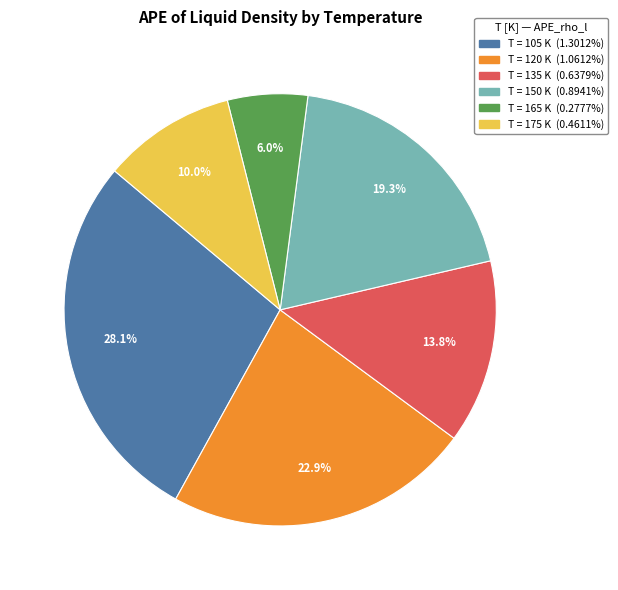

Does any single category account for the majority?

No